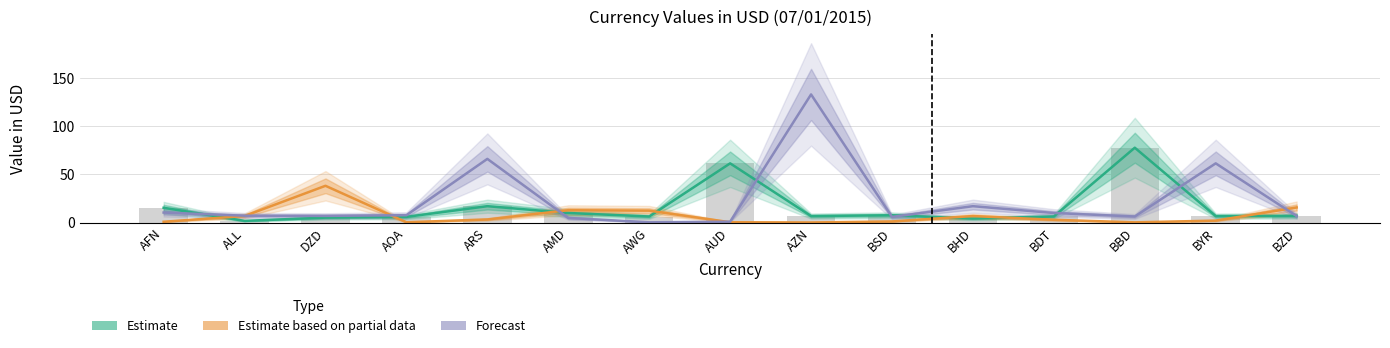

What is the value of the Forecast bar at the 3rd from the left?

7.0